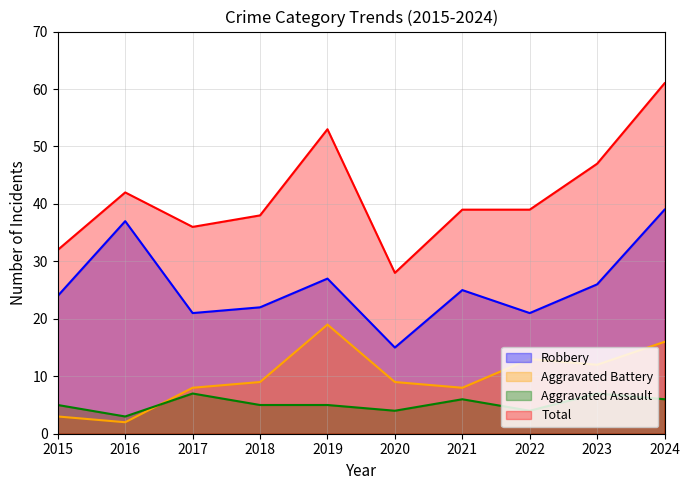

Where is Aggravated Battery nearest to the value 10?

2018